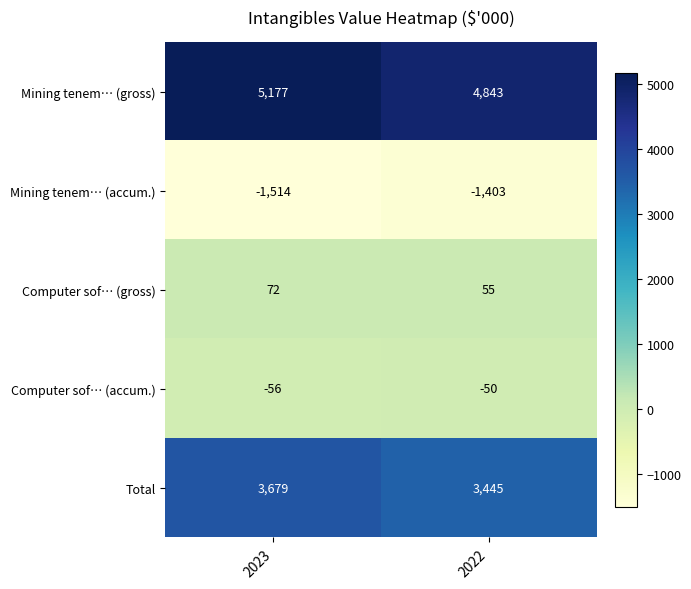

Which series changed the most between 2023 and 2022?

Mining tenem… (gross)